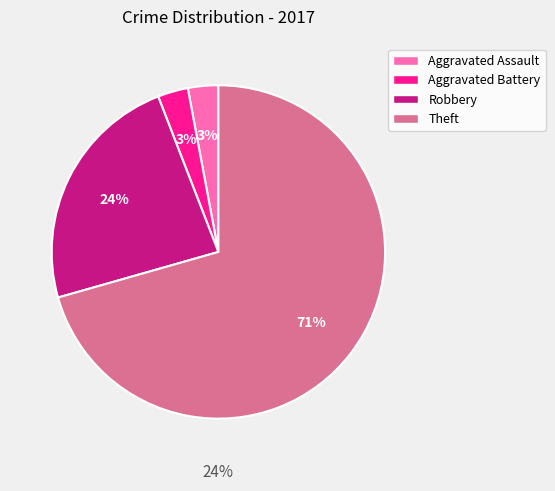

To the nearest percent, what is the difference between the largest and smallest slice percentages?

68%